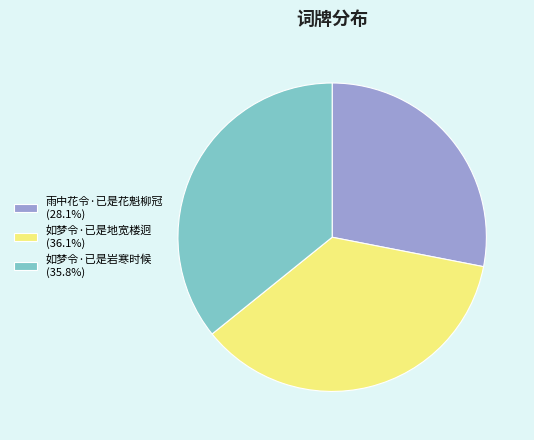

Do 如梦令·已是地宽楼迥 (36.1%) and 如梦令·已是岩寒时候 (35.8%) together represent more than half of the pie?

Yes